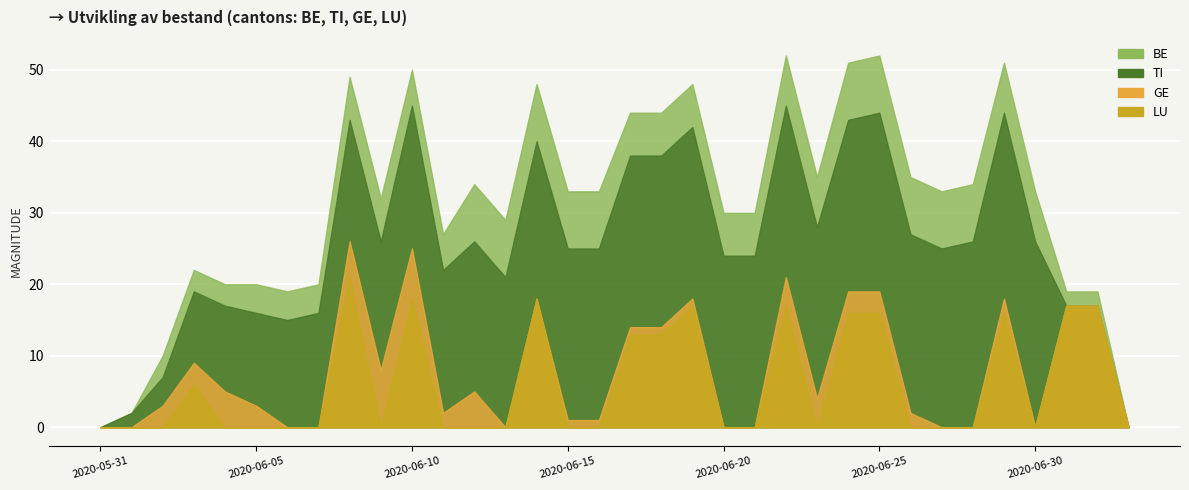

Is it true that ZG equals 0 at 2020-06-27?

False